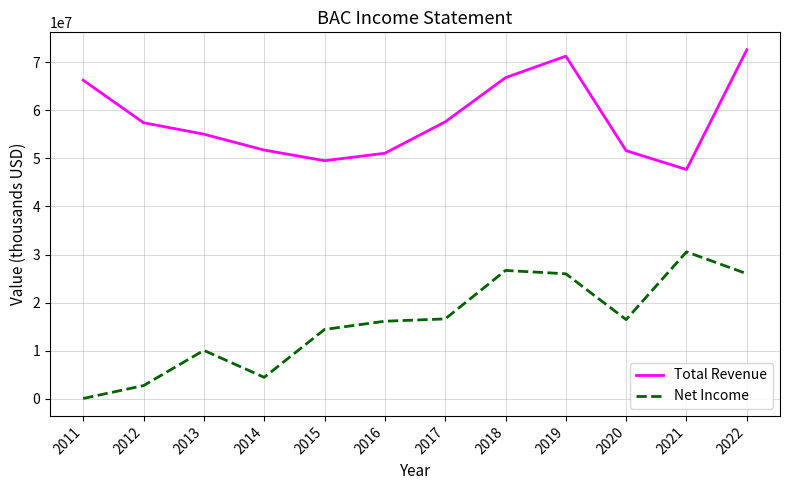

What is the sum of the Net Income values at 2017 and 2015?

31045000